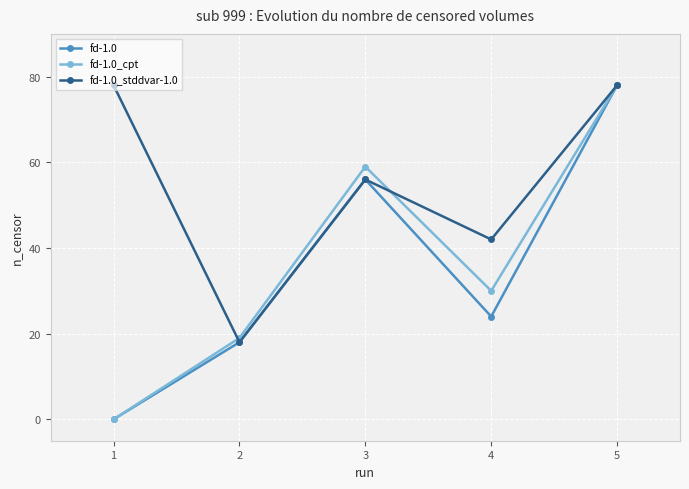

Reading left to right, what are all the values shown in this chart?

fd-1.0: 0	18	56	24	78
fd-1.0_cpt: 0	19	59	30	78
fd-1.0_stddvar-1.0: 78	18	56	42	78